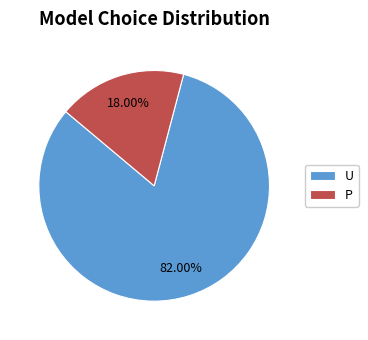

Which category has the biggest portion of the pie?

U